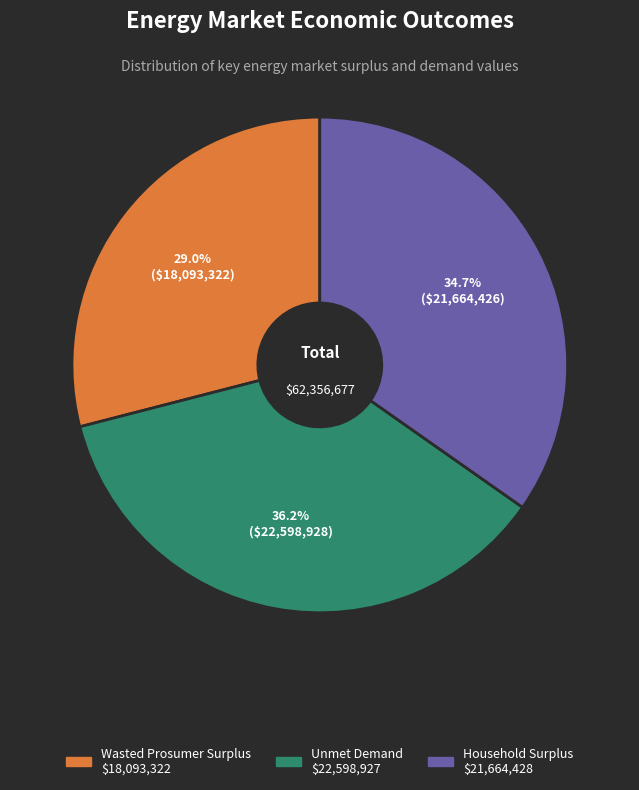

Between Household Surplus and Wasted Prosumer Surplus, which is larger?

Household Surplus